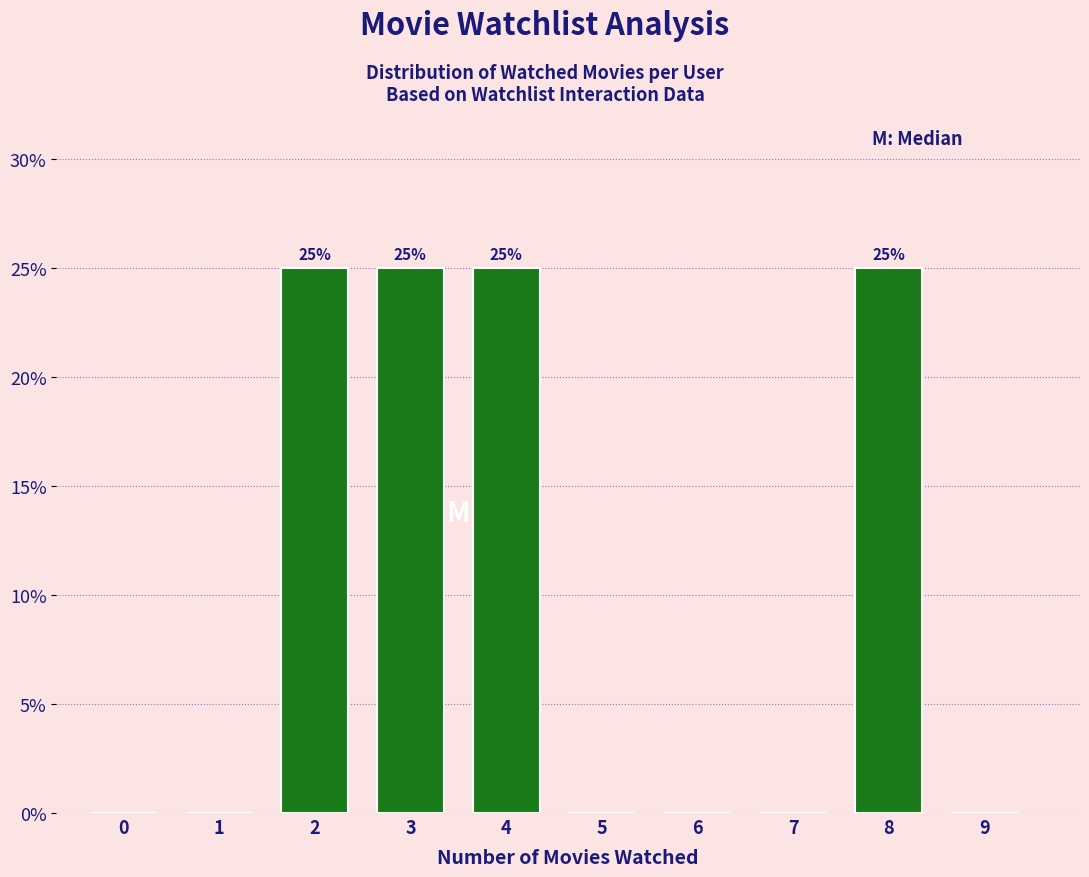

Reading left to right, transcribe all the data shown in this chart.

0=0	1=0	2=25	3=25	4=25	5=0	6=0	7=0	8=25	9=0